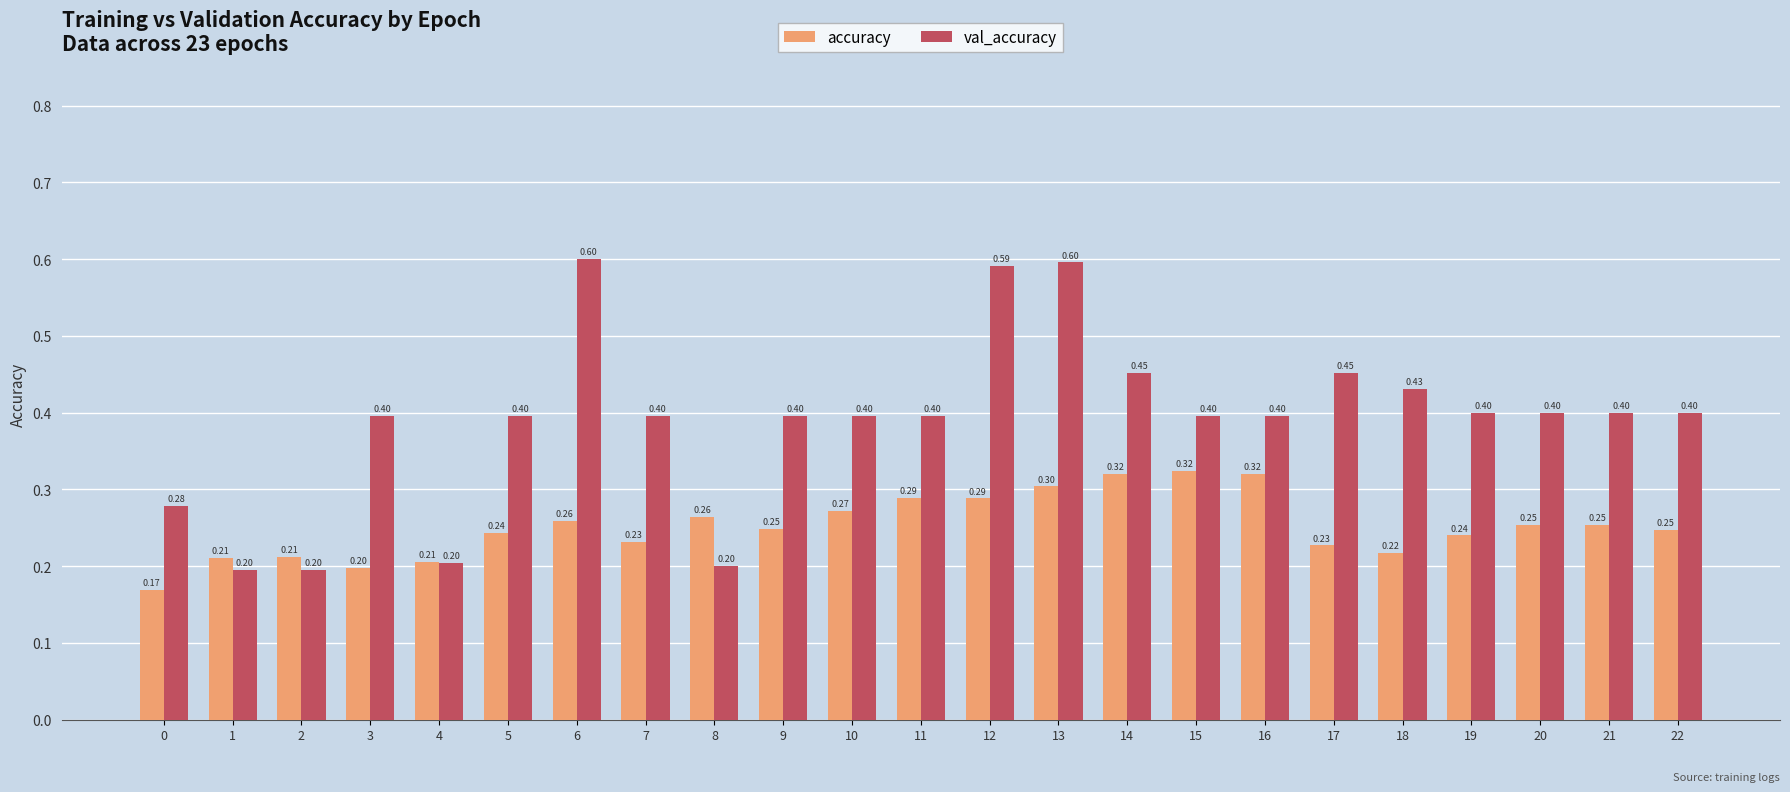

What is the value of the val_accuracy bar at the 10th from the left?

0.4